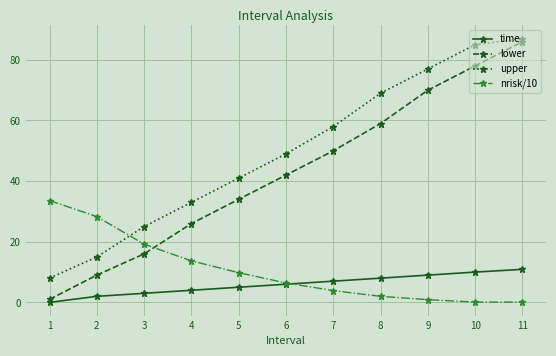

At how many categories does at least one series exceed 43?

6